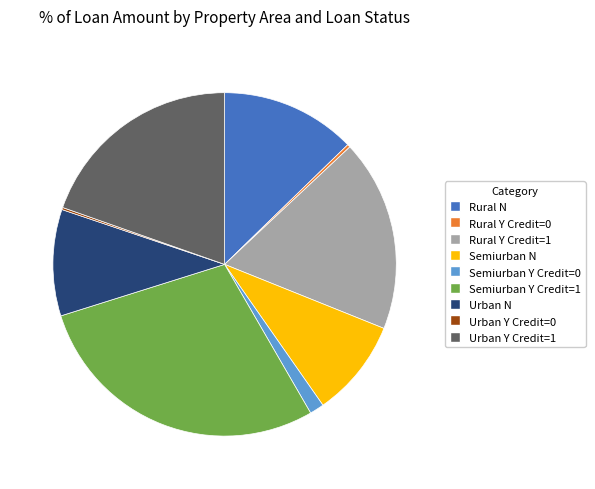

Which slice is the largest?

Semiurban Y Credit=1